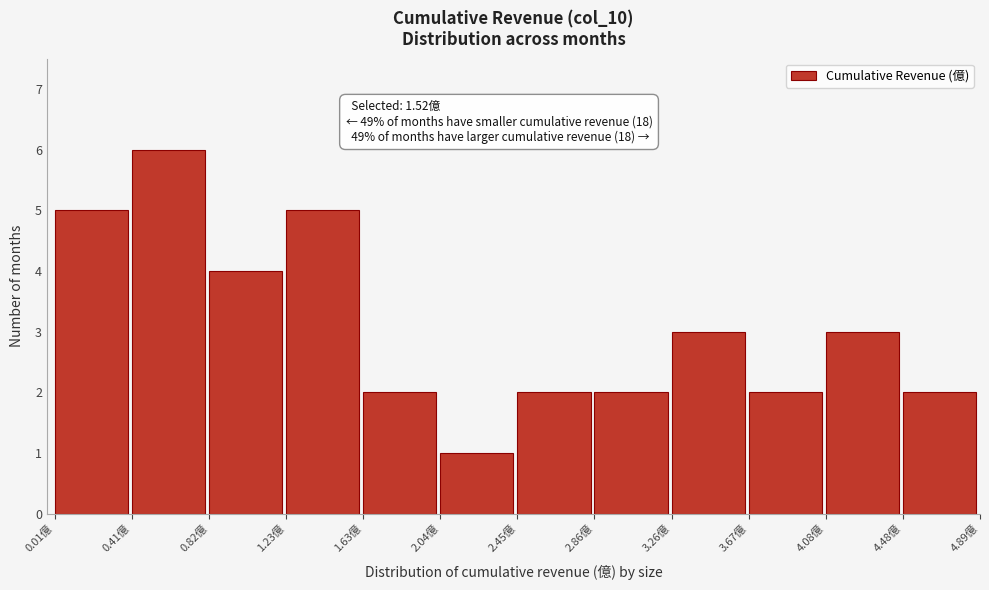

Which range on the x-axis has the tallest bar?

0.40 to 0.80